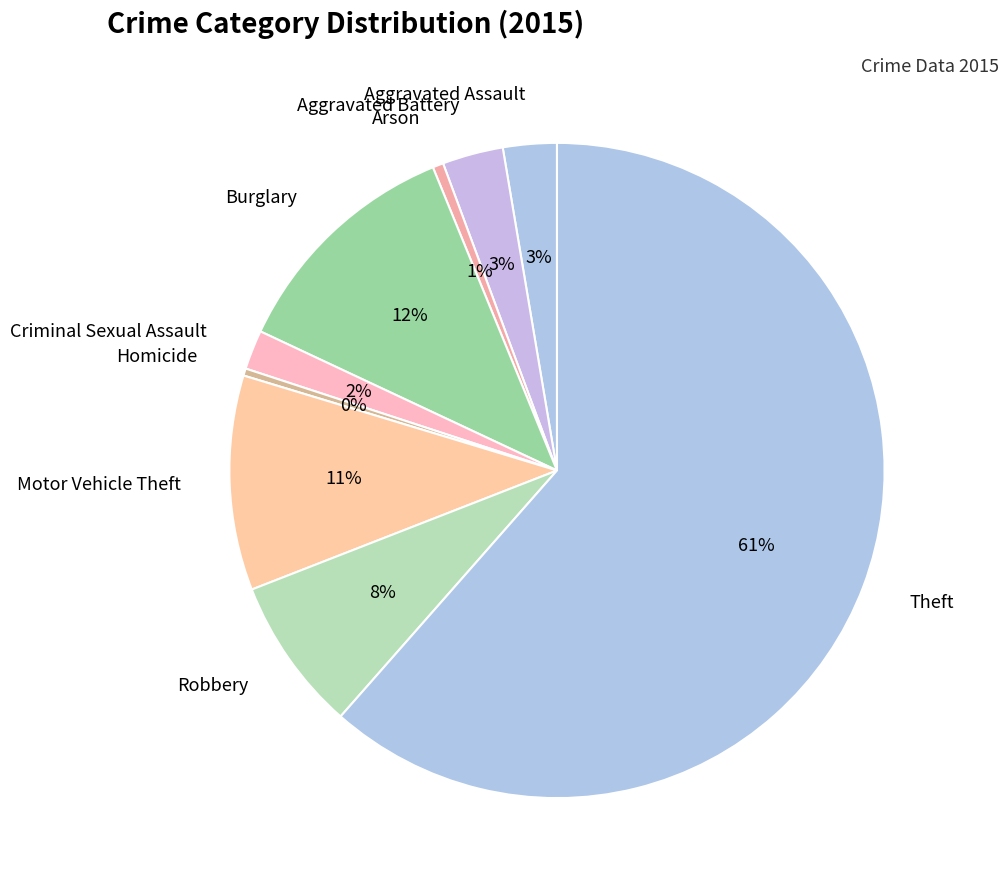

Is the sum of Arson and Aggravated Battery greater than half?

No